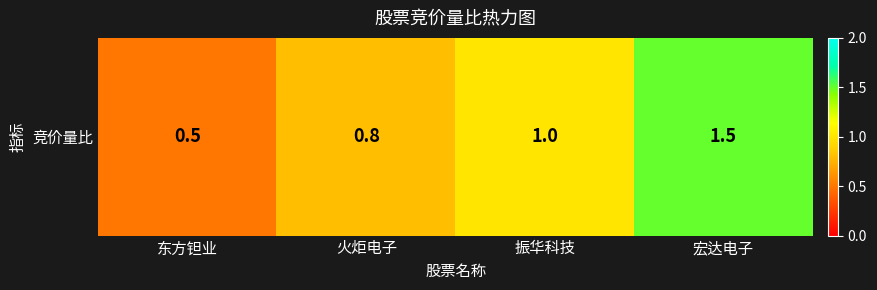

What is the difference between the second highest and minimum values?

0.5